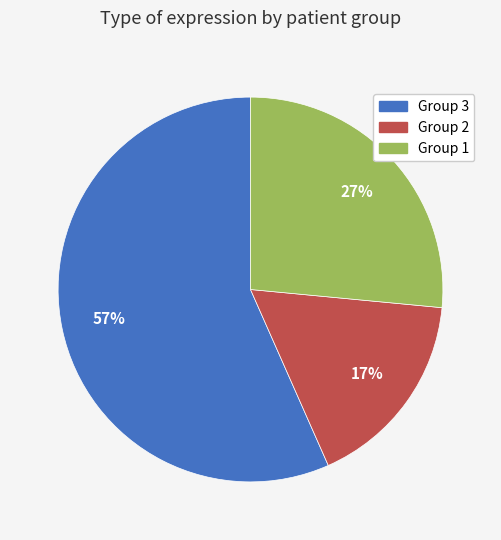

What percentage is the Group 1 slice, to the nearest percent?

27%